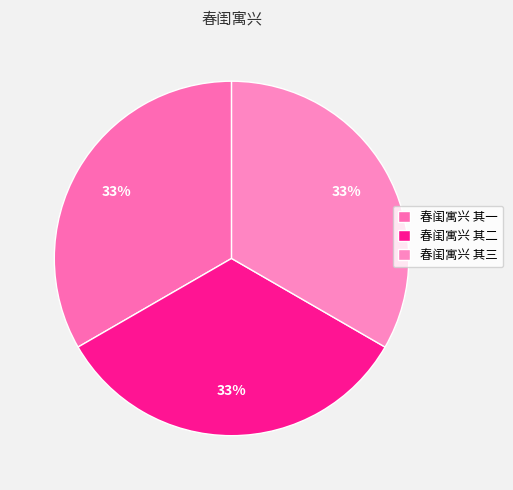

Is there a majority slice in this chart?

No